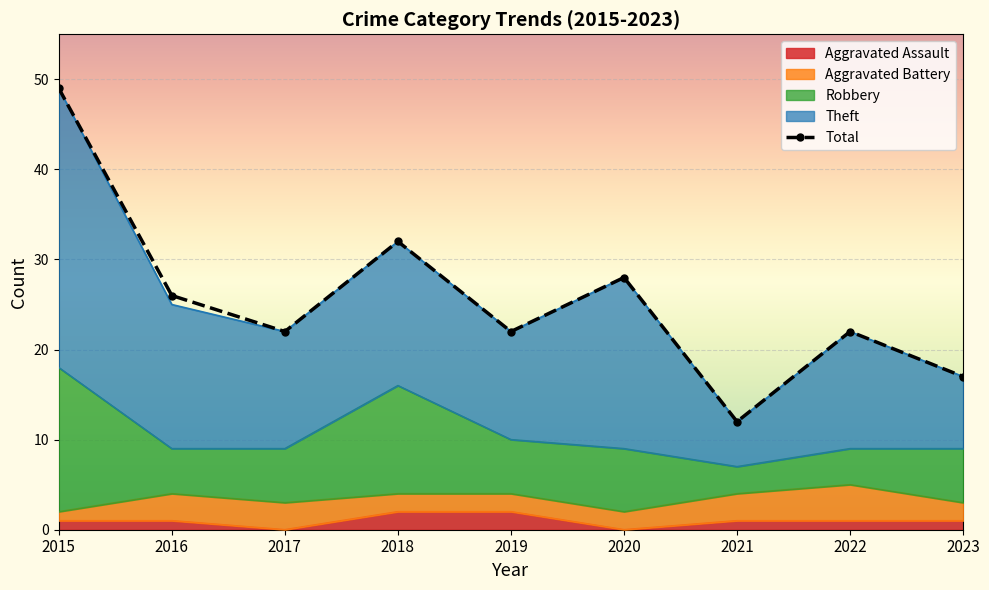

Rank the categories by value from lowest to highest.

2021, 2023, 2017, 2019, 2022, 2016, 2020, 2018, 2015